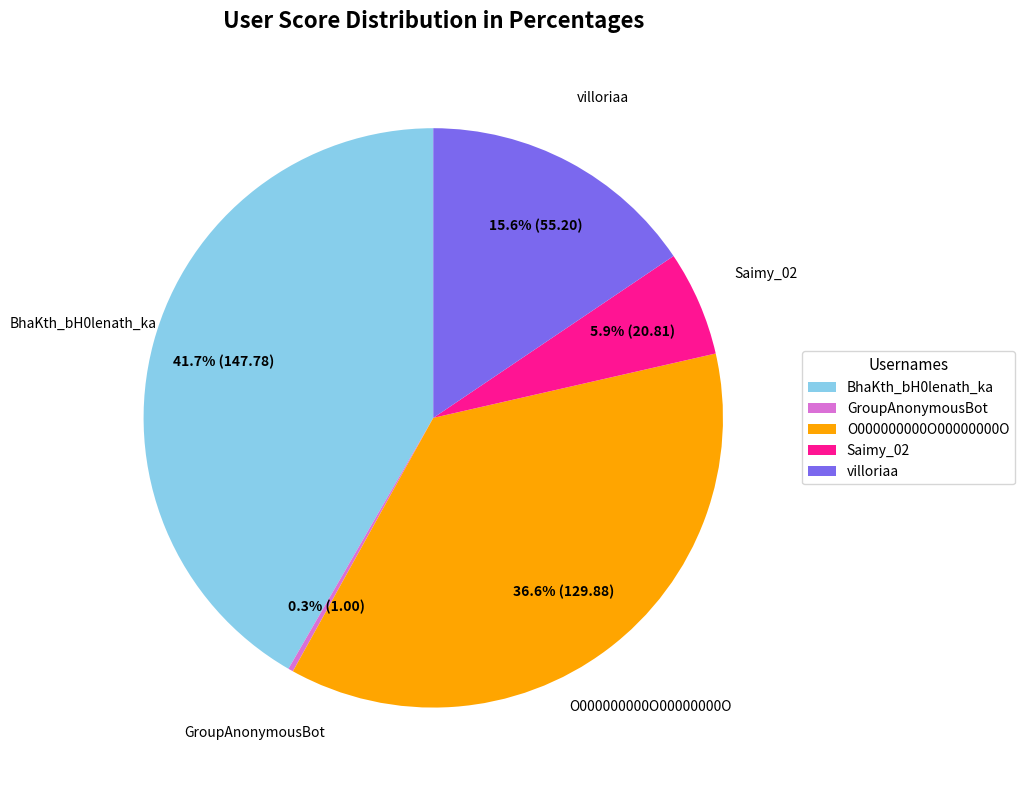

To the nearest percent, what percentage of the pie is Saimy_02?

6%